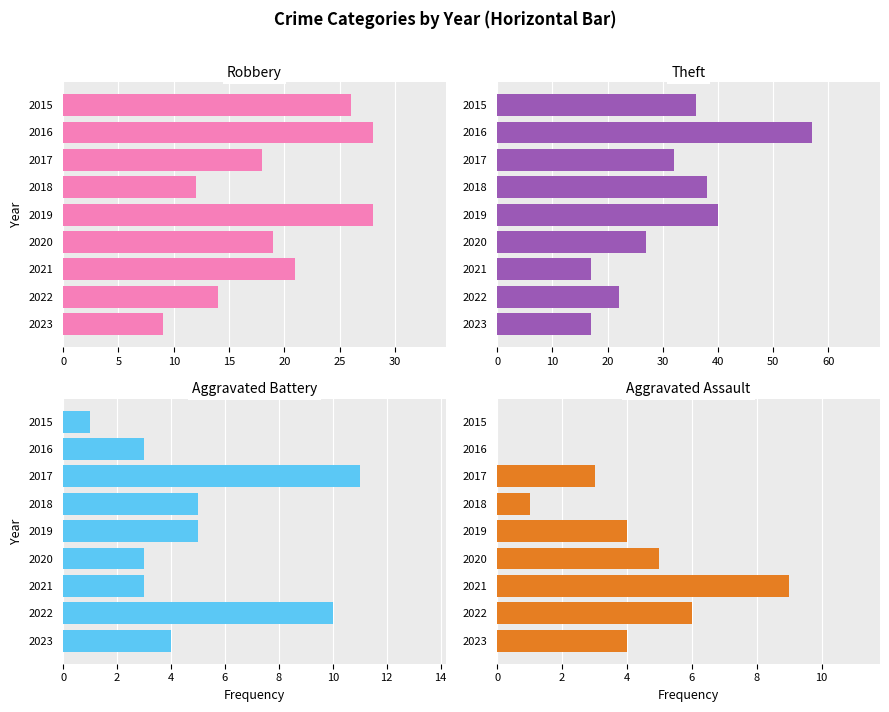

Which series has the largest range (max minus min)?

Theft